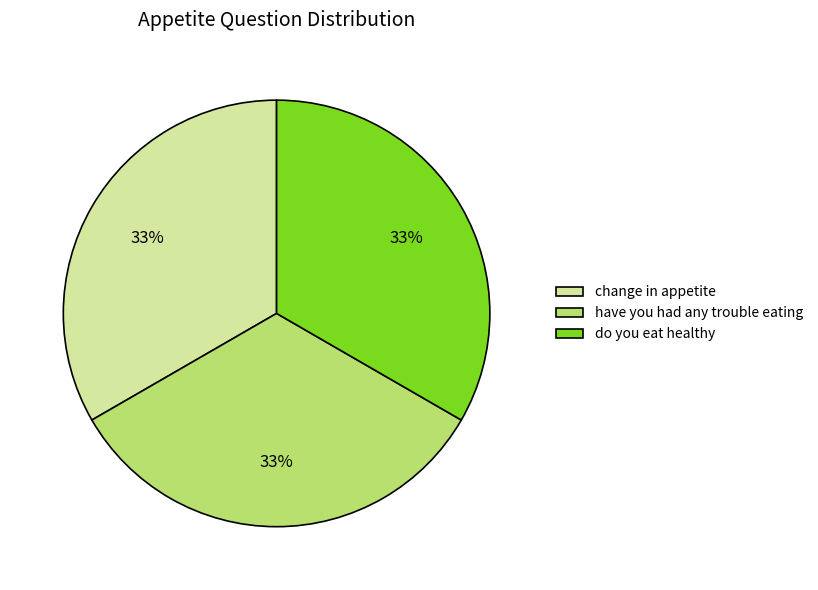

What is the ratio of the value at have you had any trouble eating to the value at change in appetite?

1.0